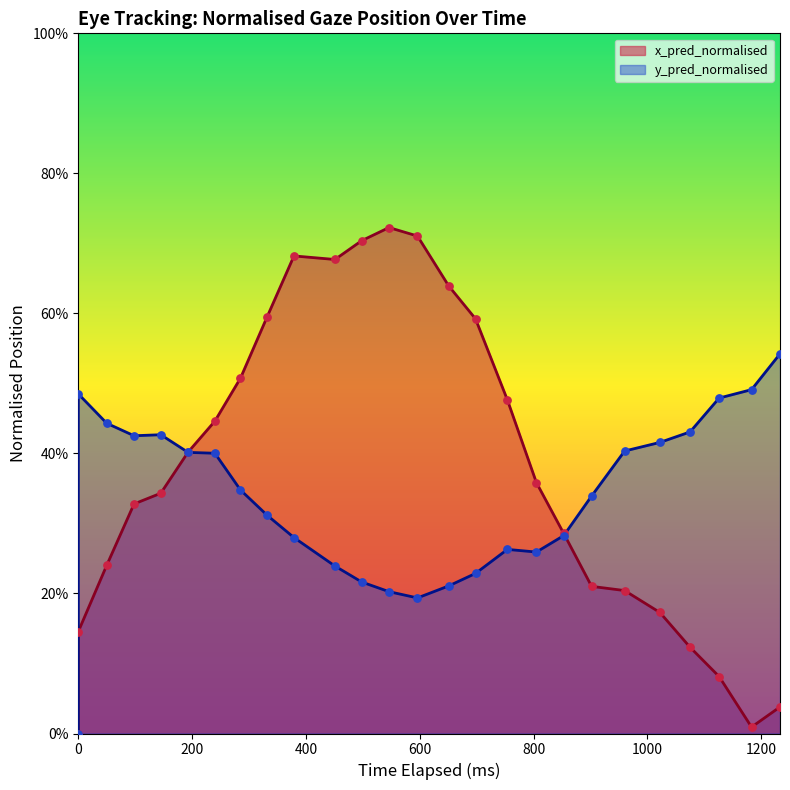

Which series contains the lowest Y value?

x_pred_normalised